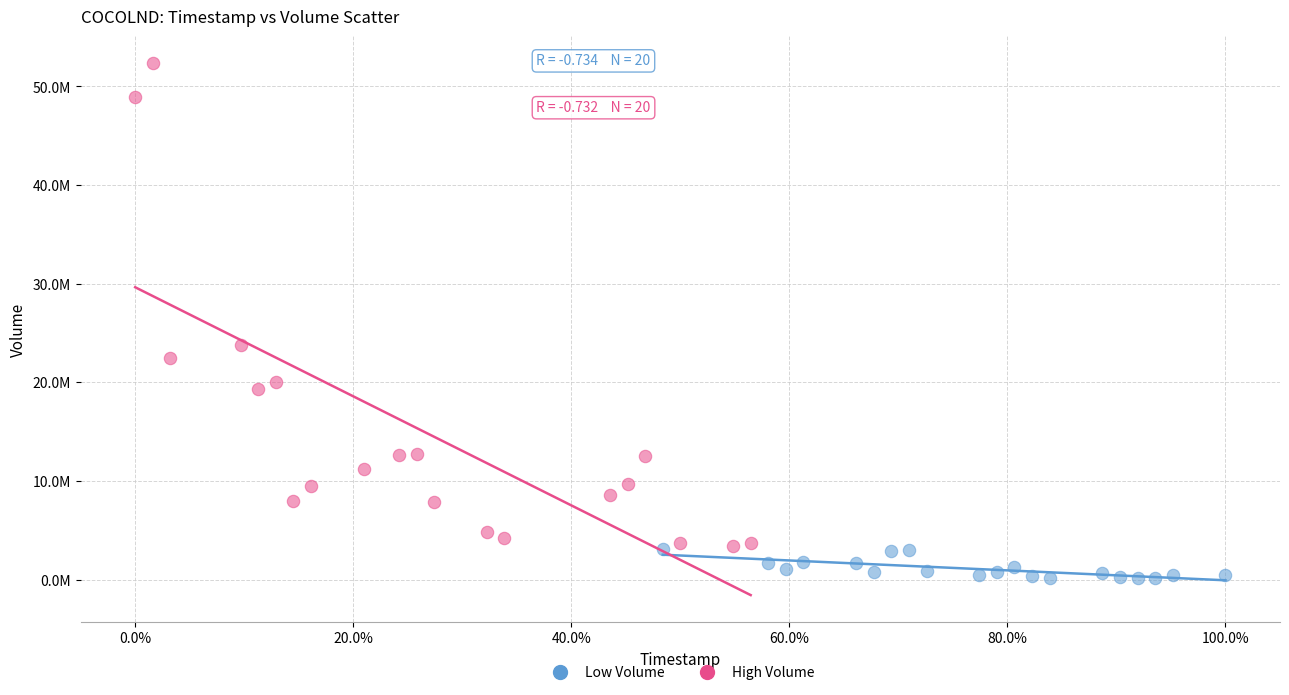

Which series contains the lowest Y value?

Low Volume